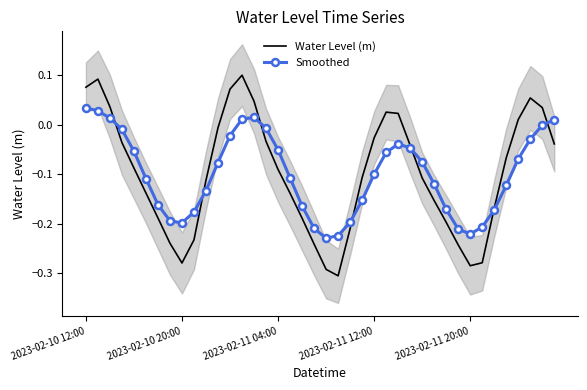

The Smoothed series shows -0.1 at 25. True or false?

False